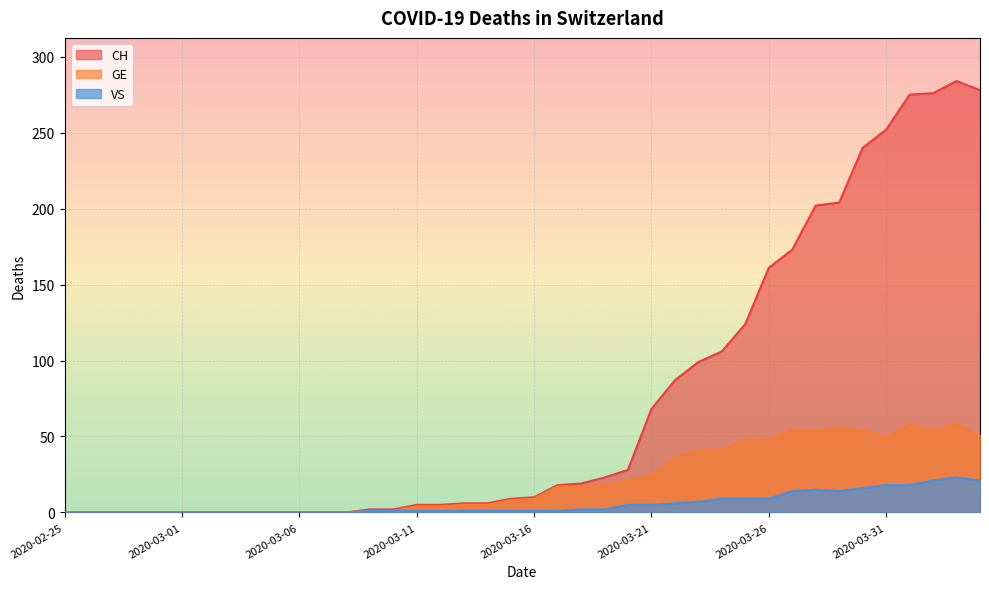

At which label is GE closest to 29?

2020-03-21